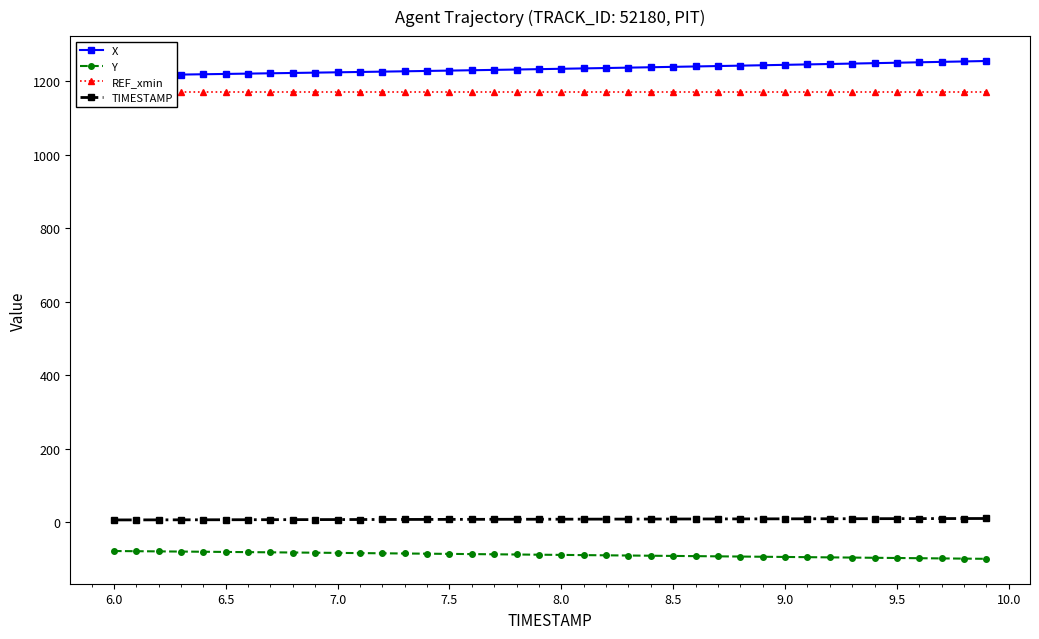

What is the maximum value for Y?

-78.6